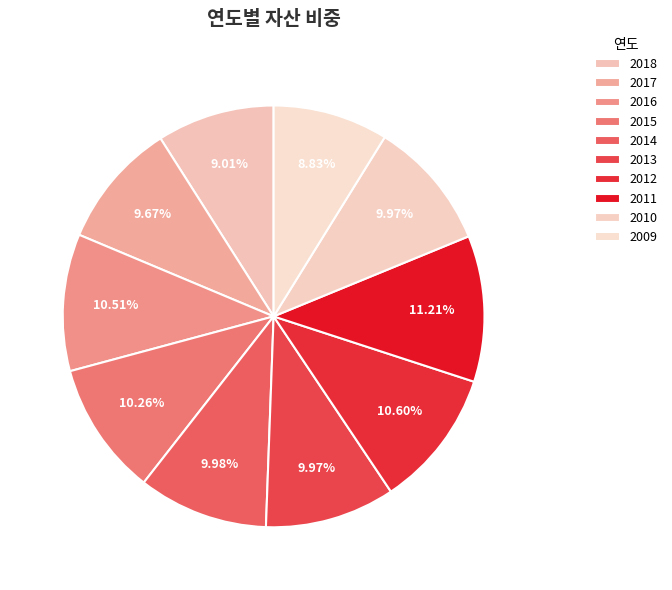

Combined, do 2016 and 2013 account for over 50%?

No